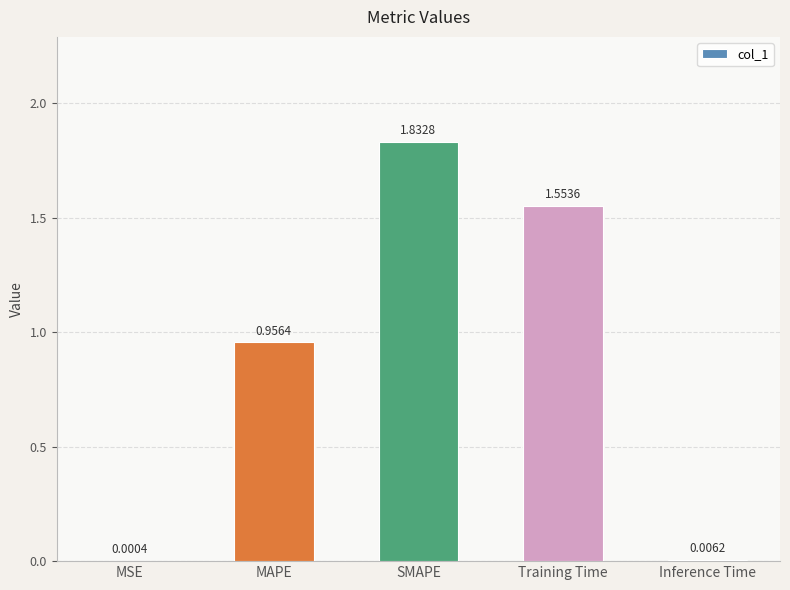

Where is the data nearest to the value 0?

MSE